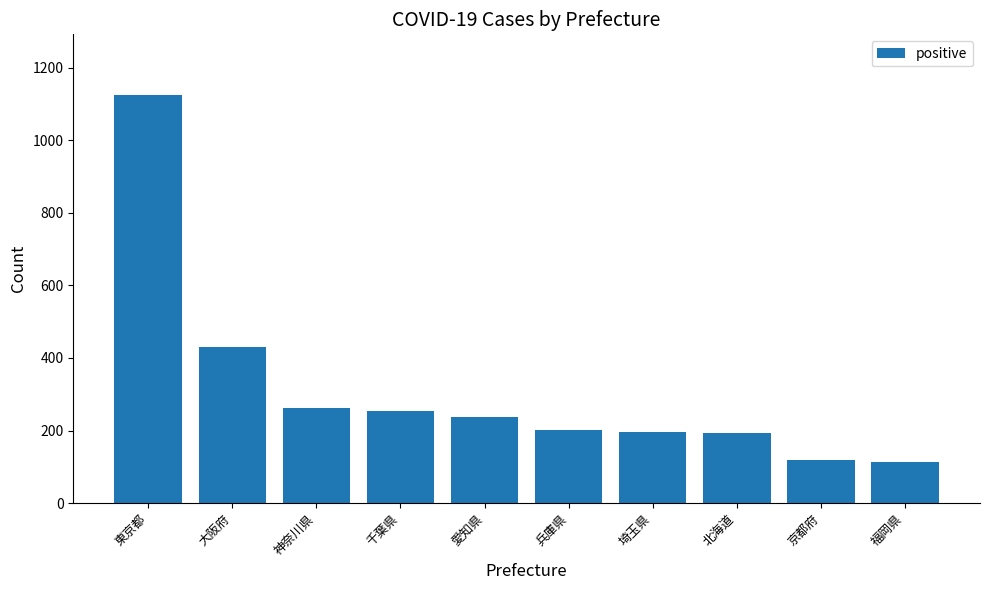

What is the label of the 7th bar from the left?

埼玉県